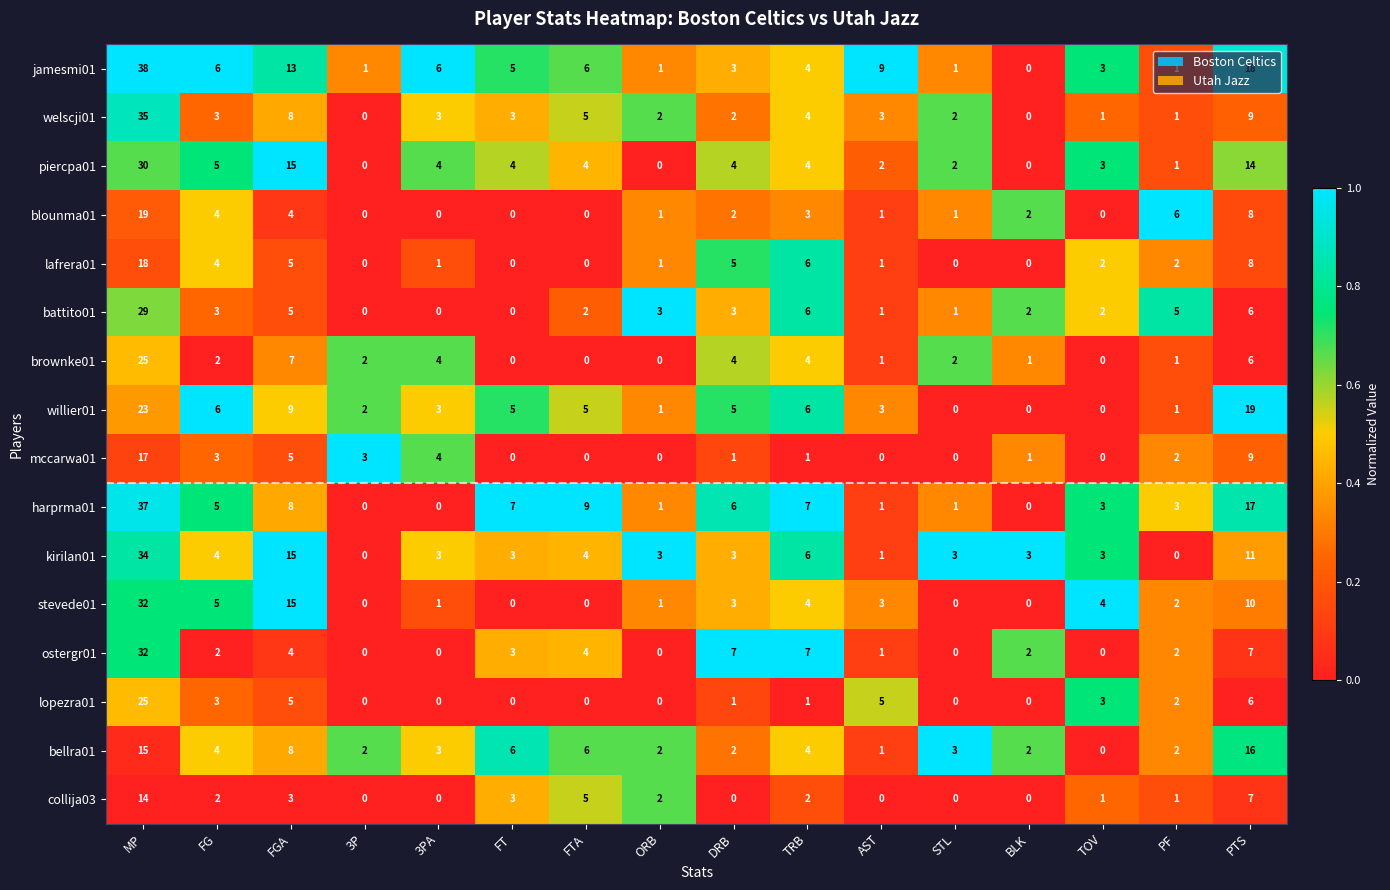

At which label does harprma01 reach its peak?

MP